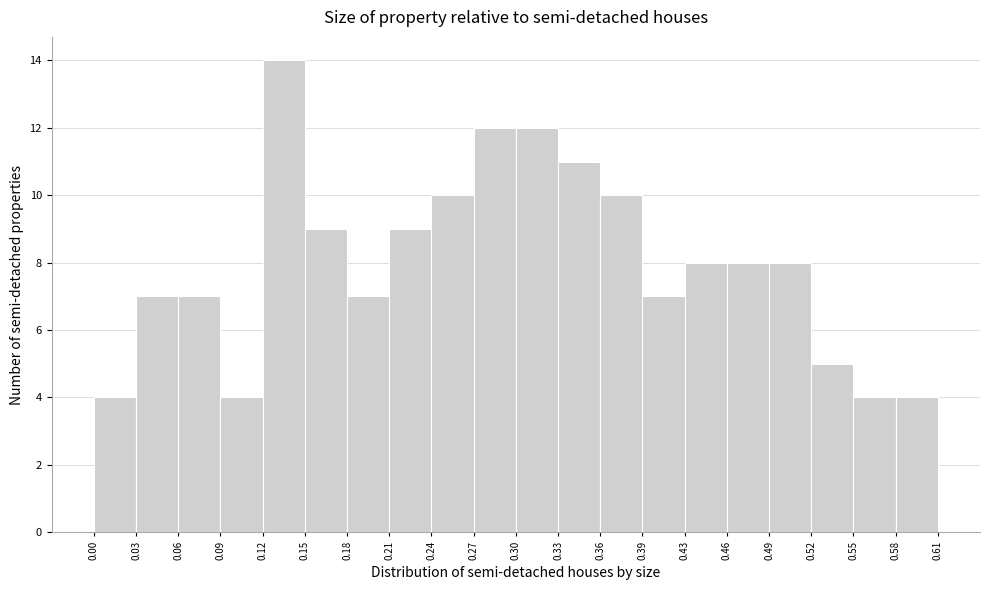

Over which range of the x-axis is the bar tallest?

0.12 to 0.15